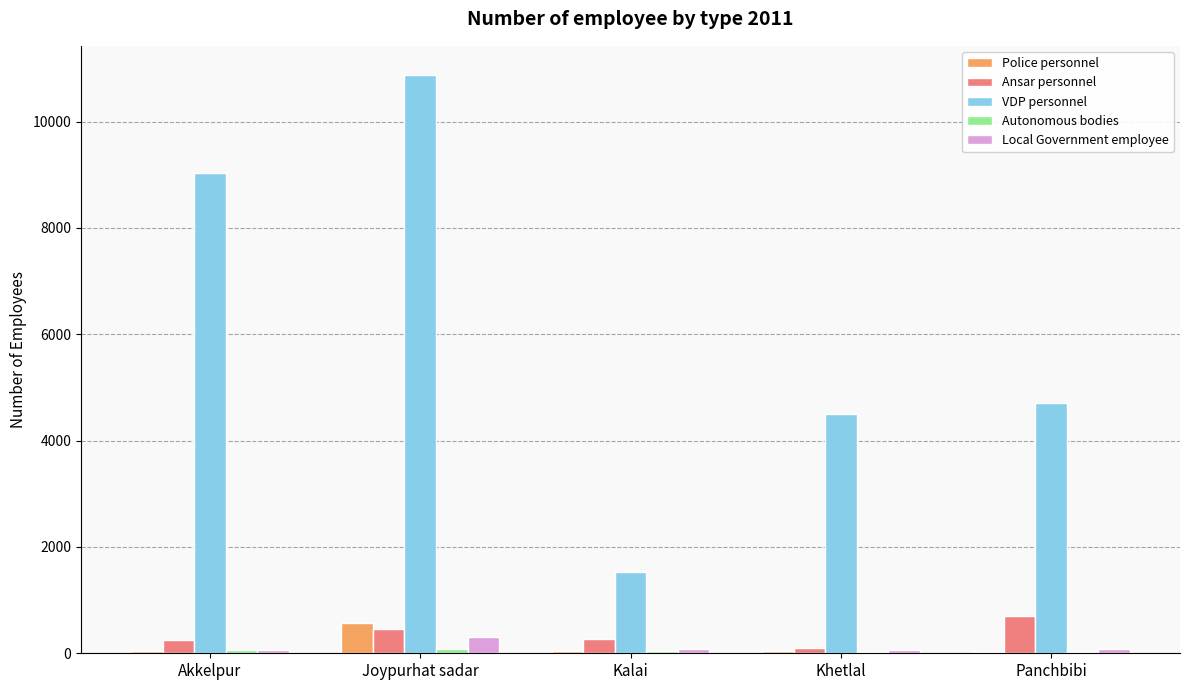

Which category has the highest value in the Local Government employee series?

Joypurhat sadar